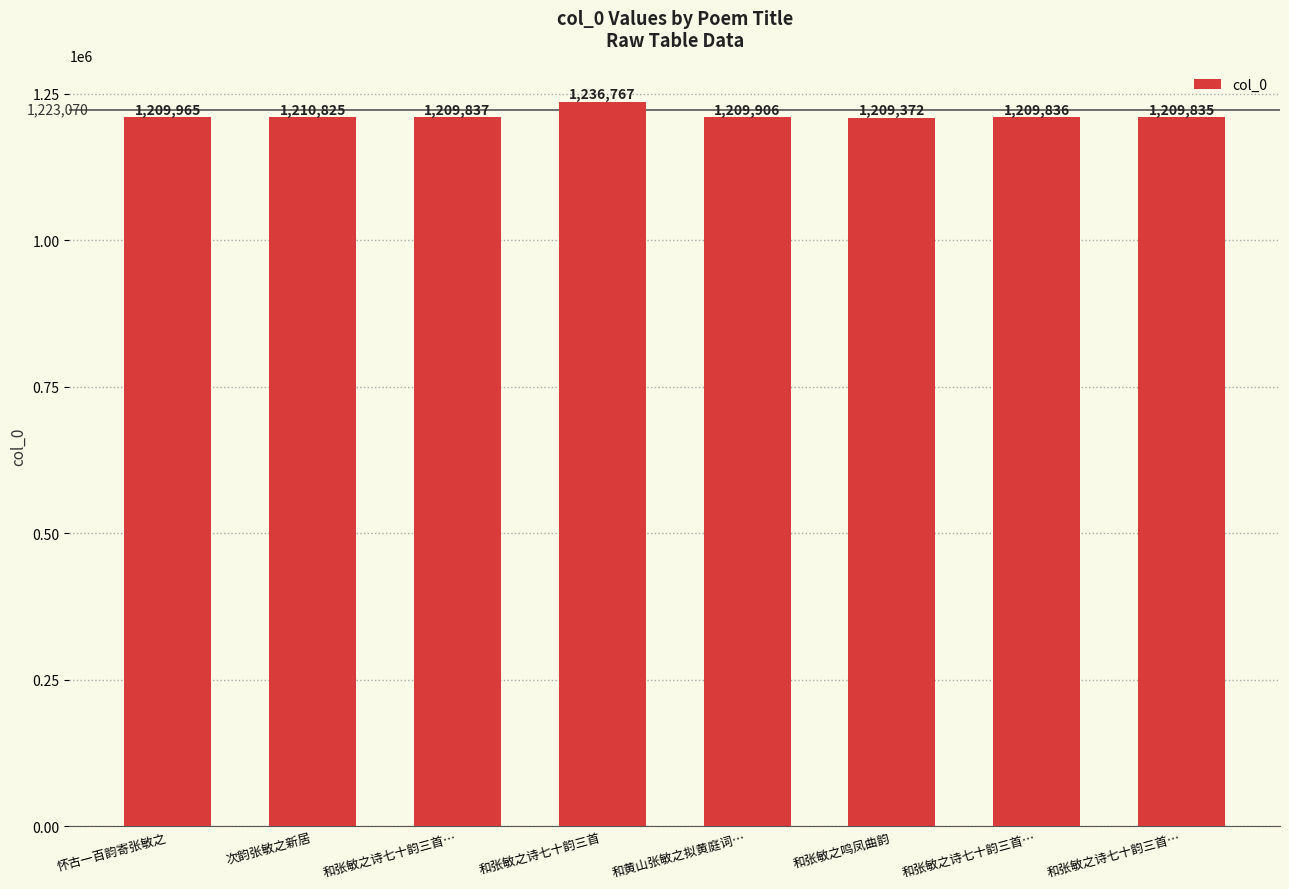

What is the difference between the values at 和黄山张敏之拟黄庭词… and 怀古一百韵寄张敏之?

59